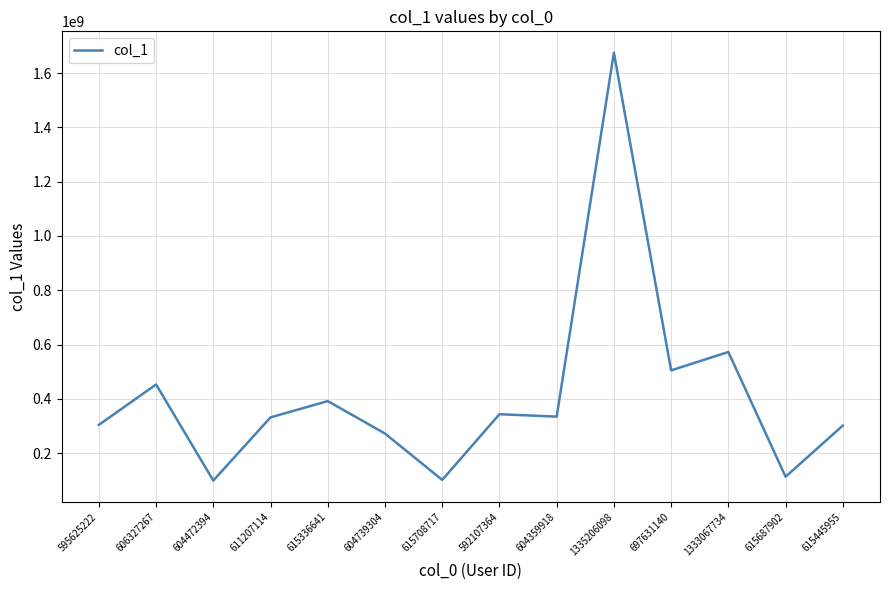

Is it true that the value at 592107364 is 122516788?

False